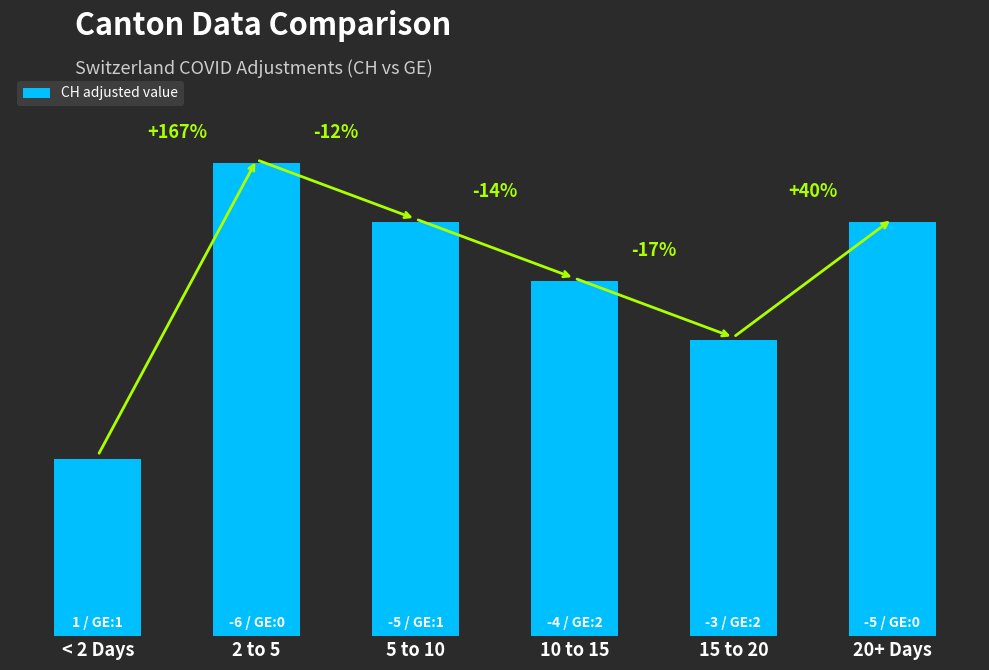

Between 5 to 10 and 20+ Days, which is larger?

5 to 10